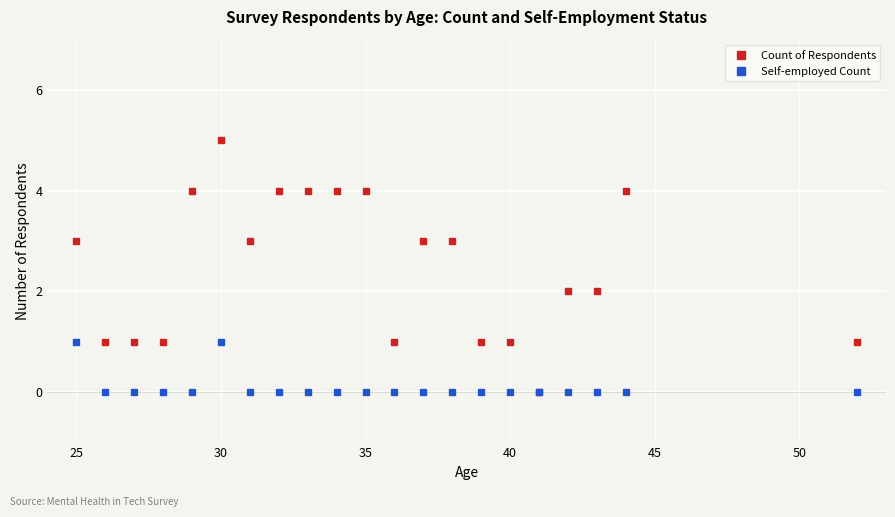

List the series in order of their overall mean, highest first.

Count of Respondents, Self-employed Count